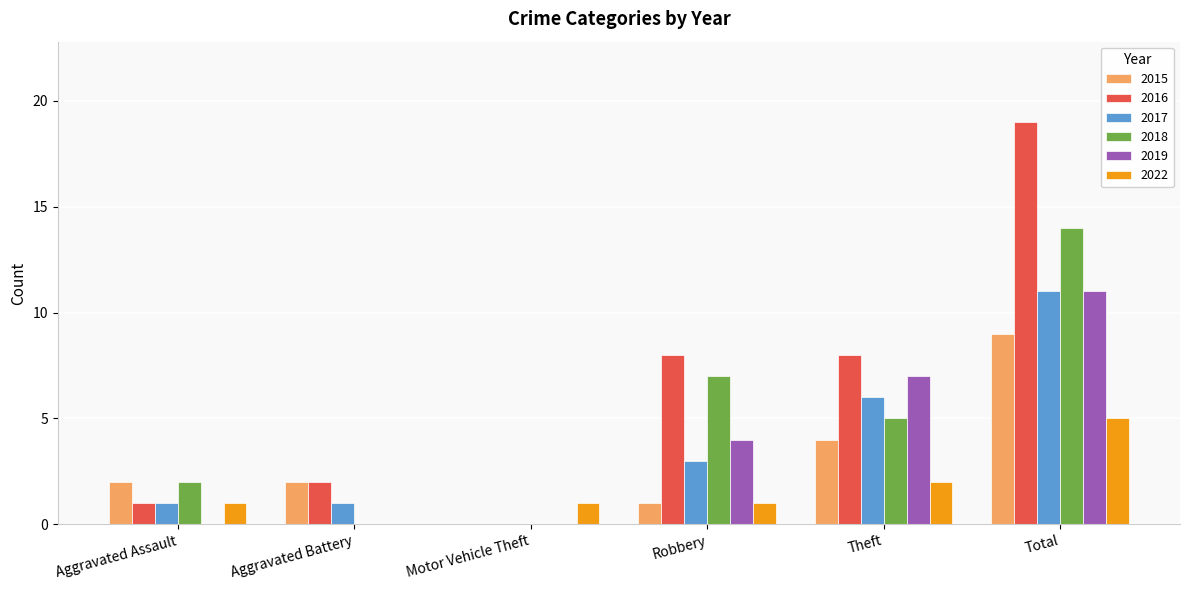

True or false: 2022 has a value of 1 at Motor Vehicle Theft.

True